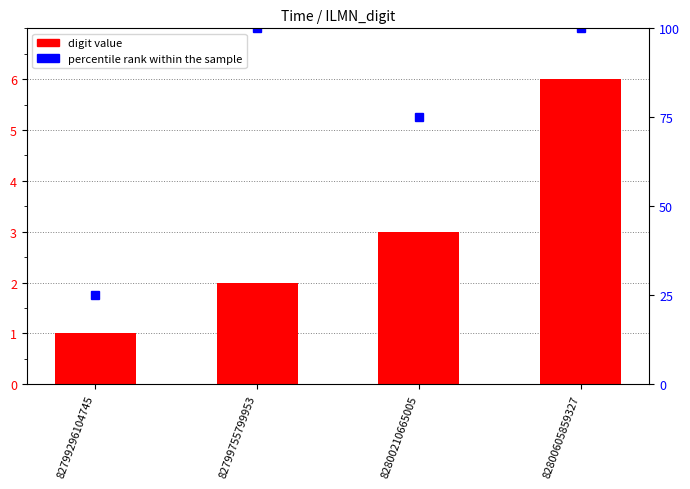

Which has a higher value, 82799755799953 or 82800605859327?

82800605859327